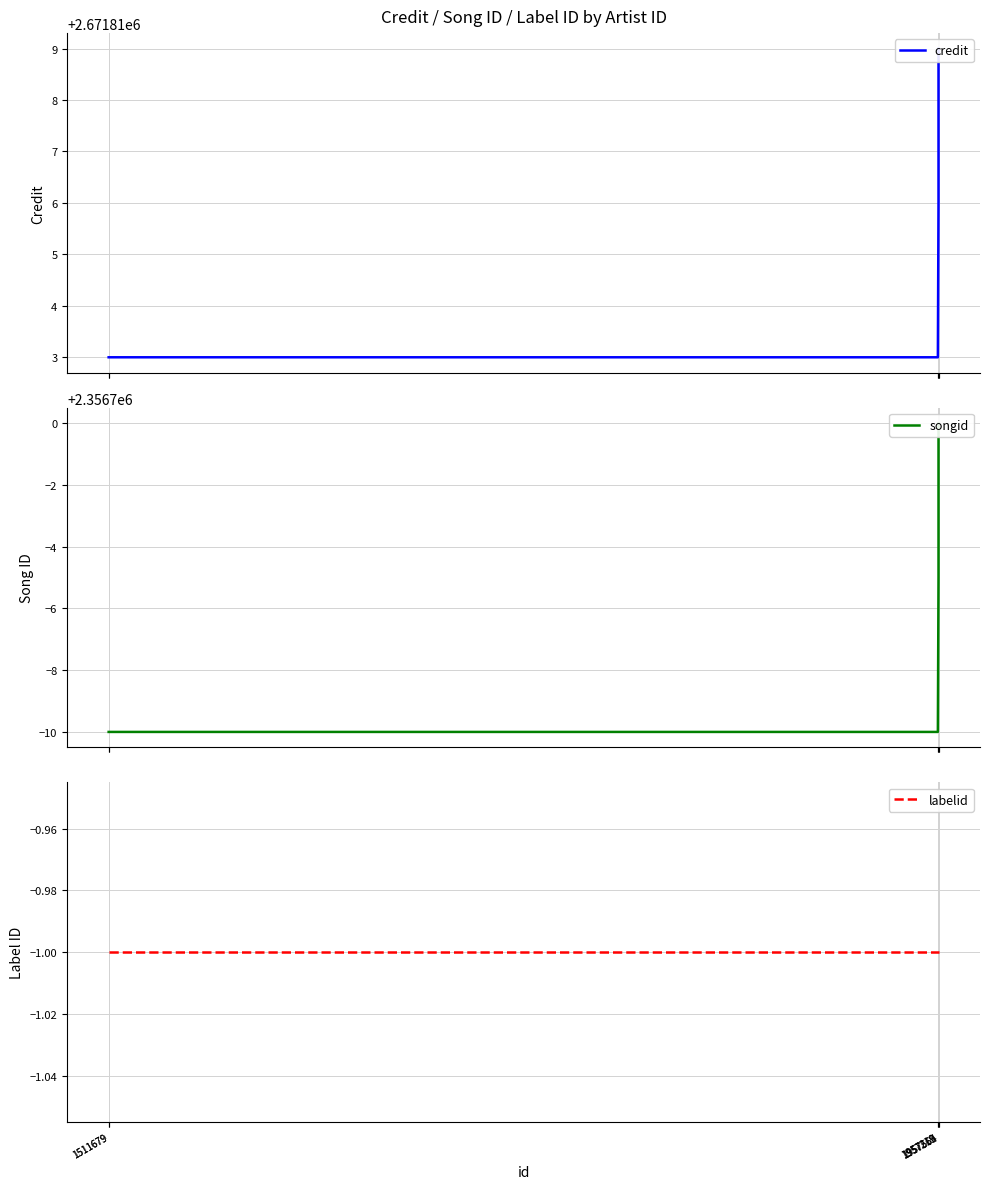

Which series has the widest spread of values?

songid